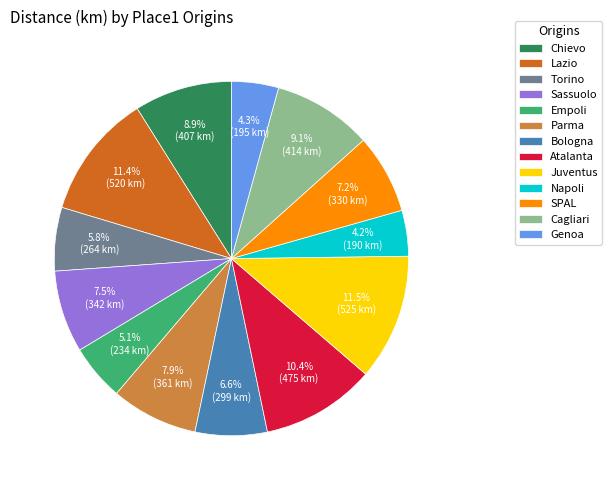

What is the ratio of the value at Napoli to the value at Empoli?

0.8